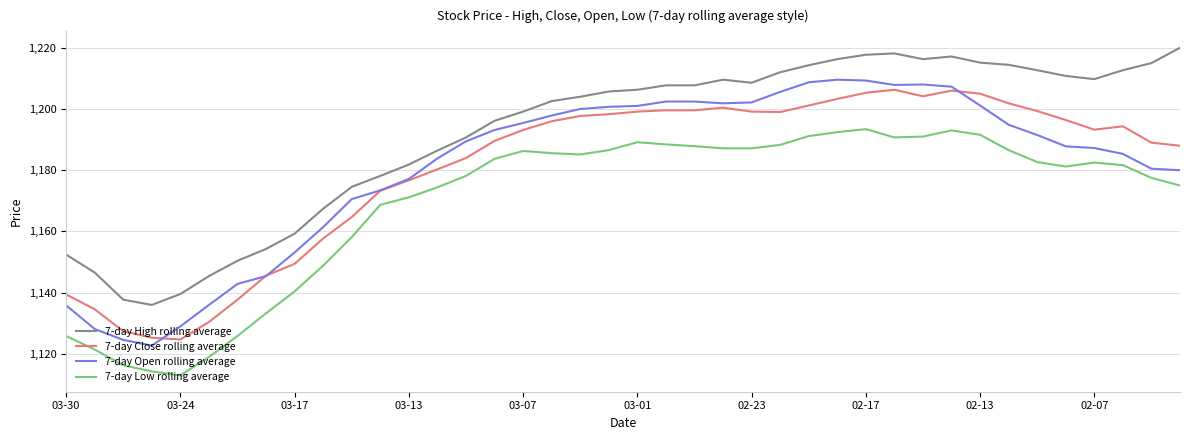

Which series has the largest total across all categories?

7-day High rolling average